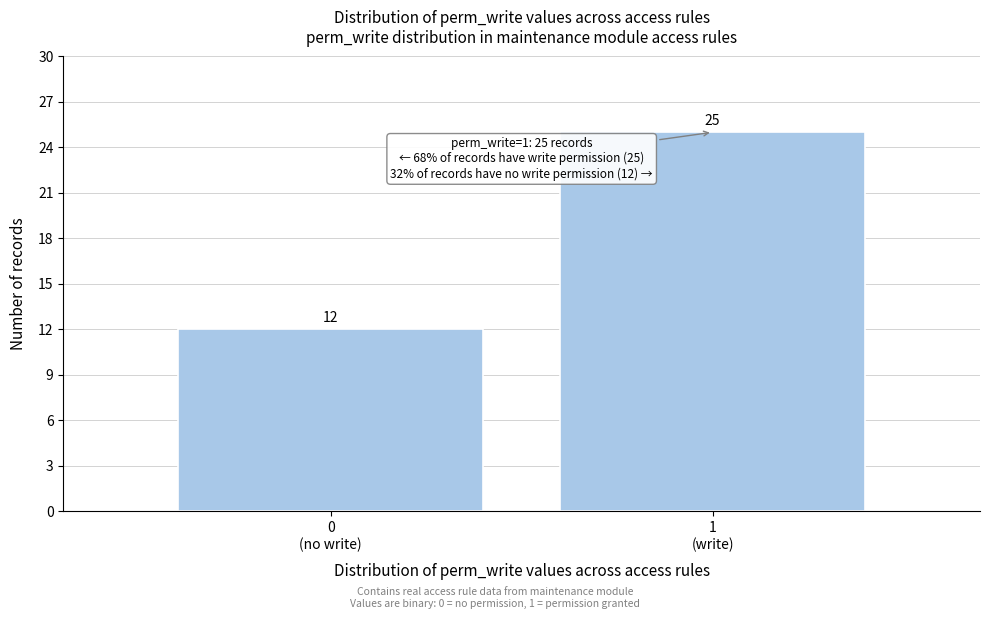

Reading left to right, what are all the values shown in this chart?

12	25